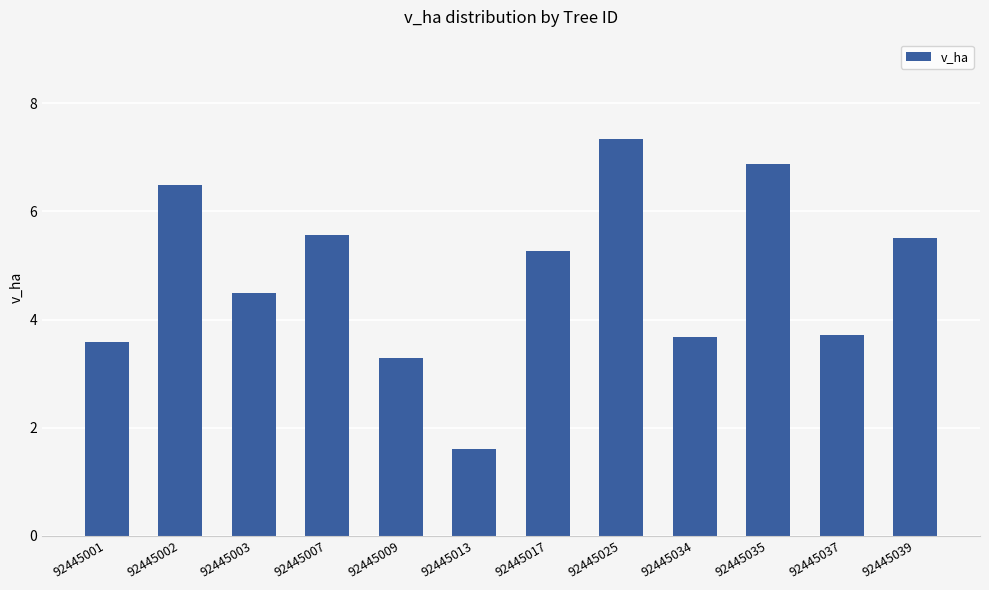

What is the difference between the values at 92445003 and 92445025?

2.8